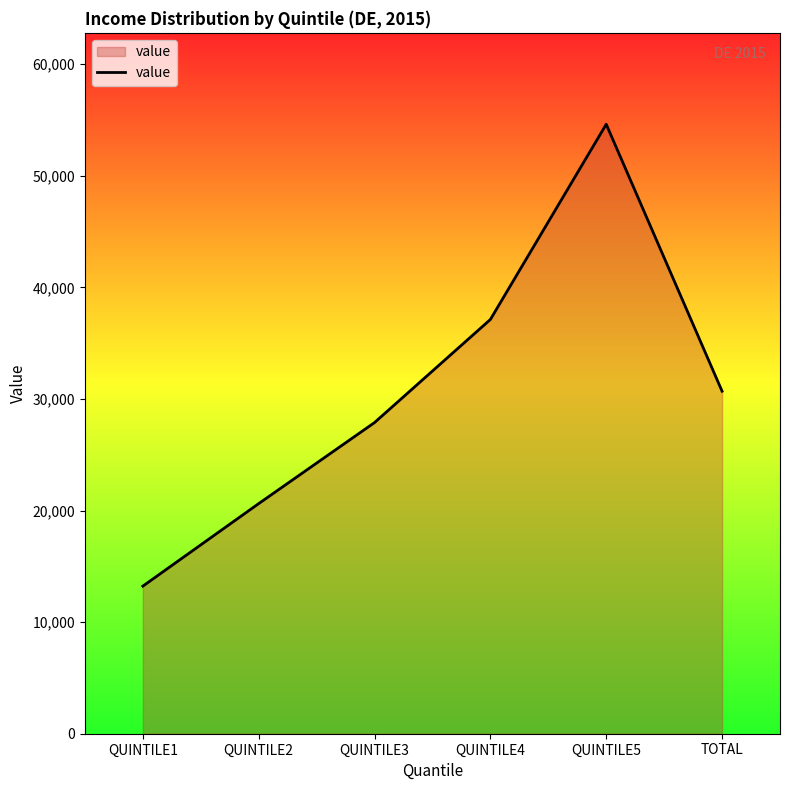

What is the minimum value shown in the chart?

13225